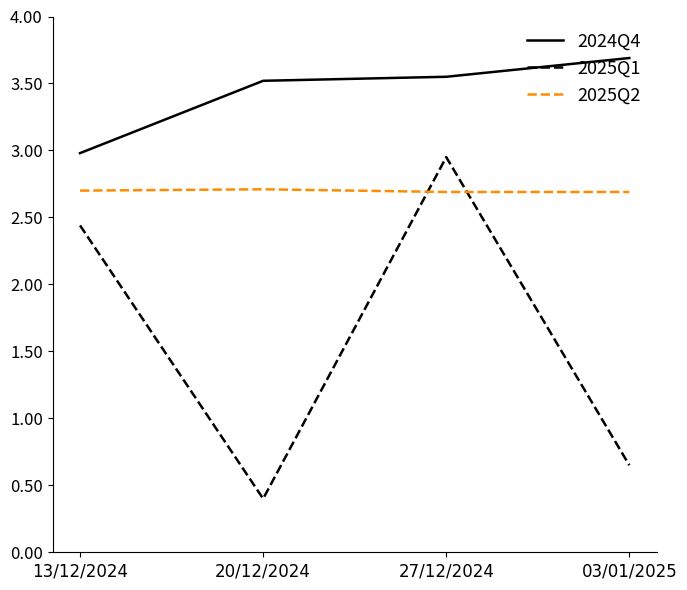

What is the sum of the 2025Q1 values at 20/12/2024 and 13/12/2024?

2.8